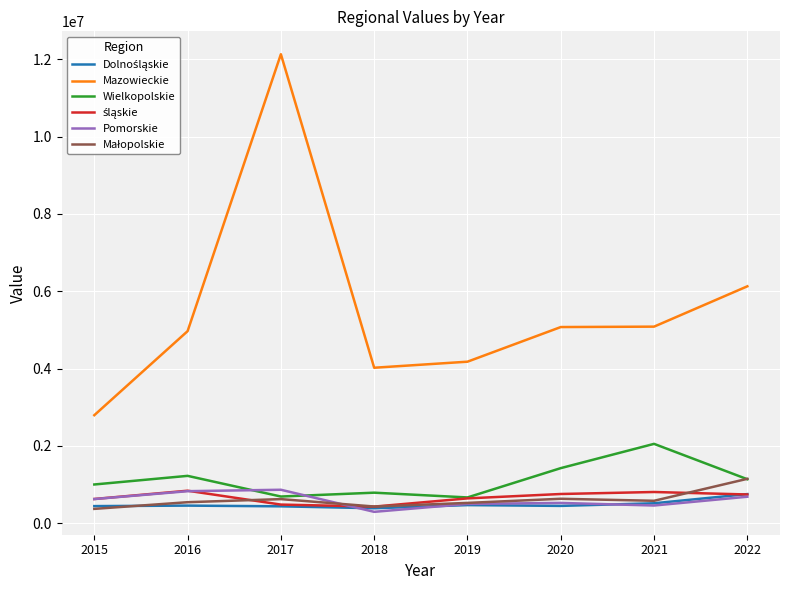

Which series has the largest total across all categories?

Mazowieckie